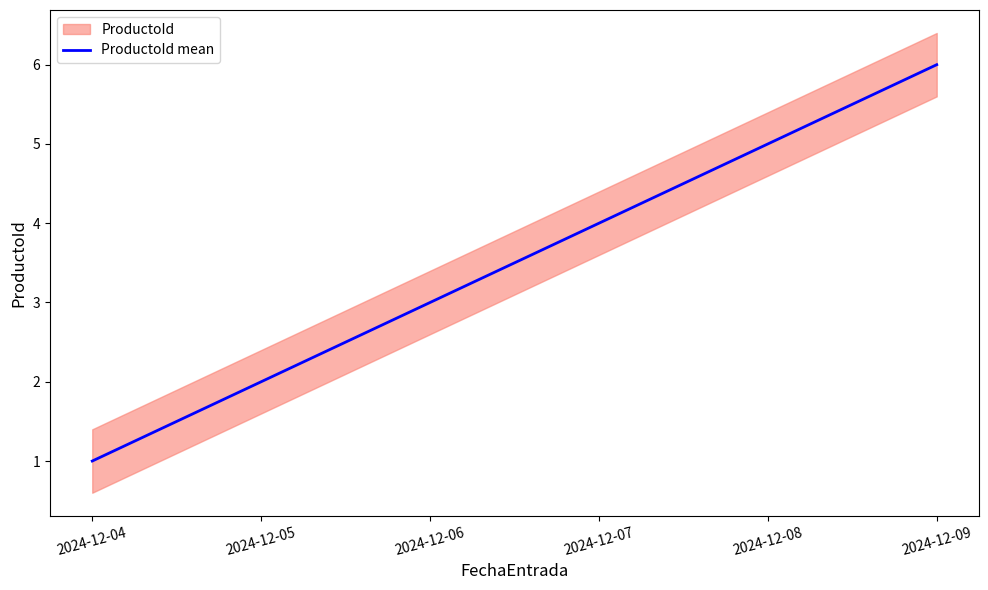

What is the change in value from 2024-12-08 to 2024-12-09?

+1